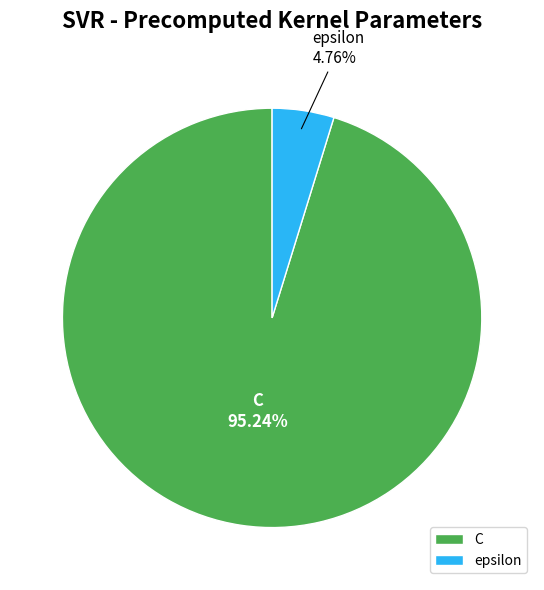

Which slice is the largest?

C